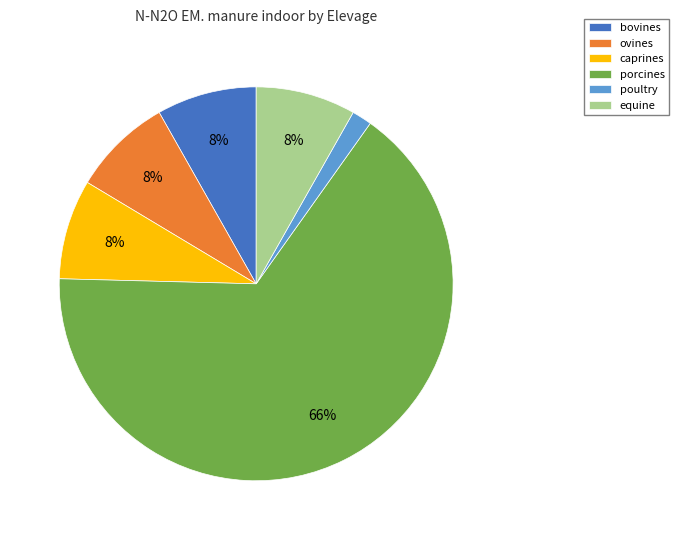

How many segments does this pie chart have?

6